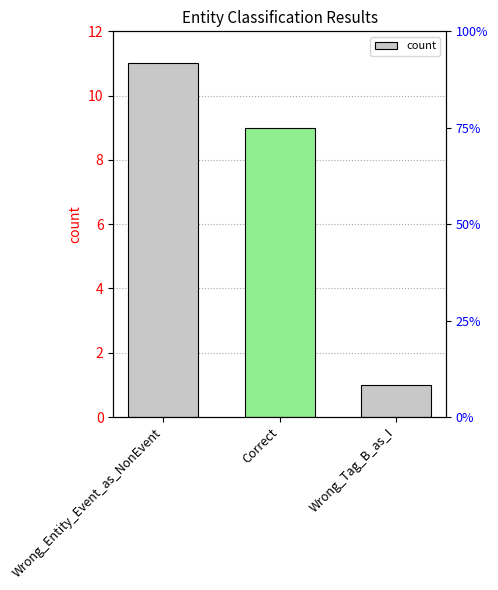

What is the label of the 1st bar from the left?

Wrong_Entity_Event_as_NonEvent